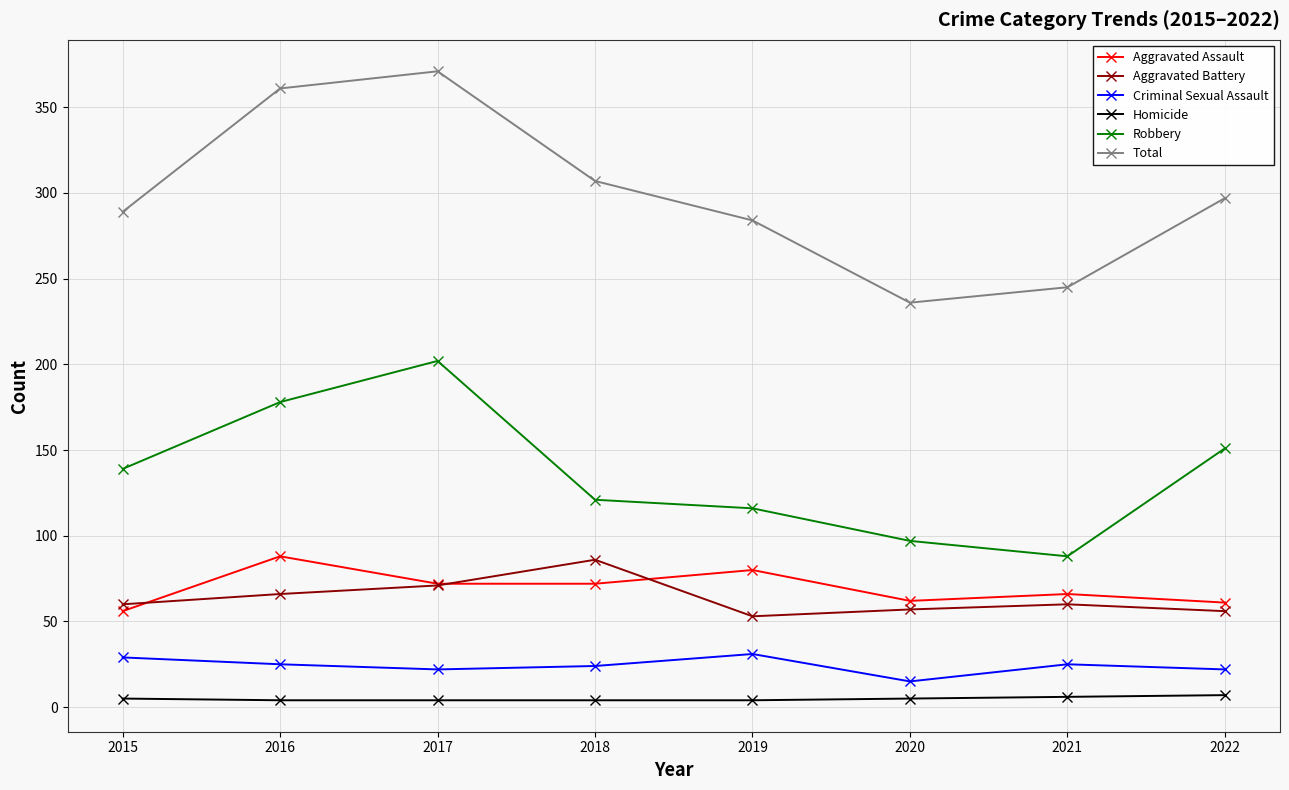

What is the value of the Homicide point at the 7th from the left?

6